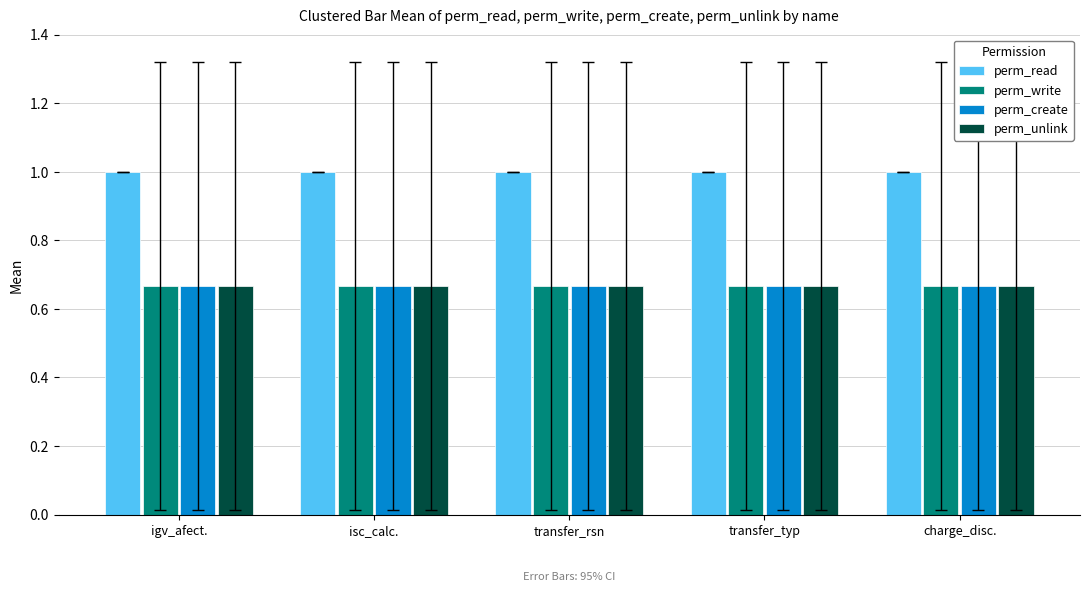

What is the spread (max minus min) of values at charge_disc.?

0.3